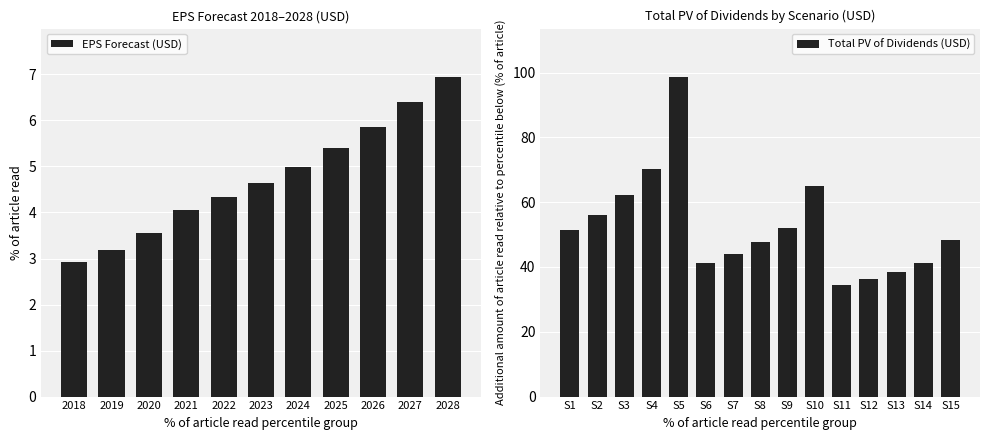

Does the chart contain any negative values?

No